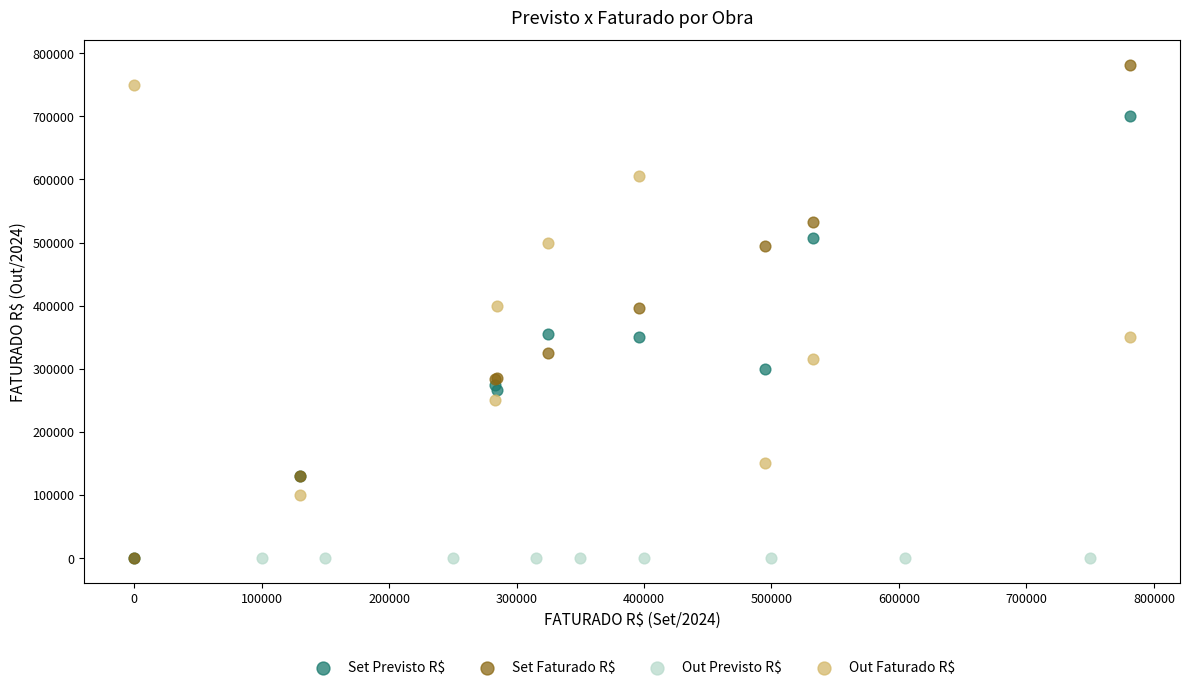

What are all the series names shown in the legend?

Set Previsto R$, Set Faturado R$, Out Previsto R$, Out Faturado R$